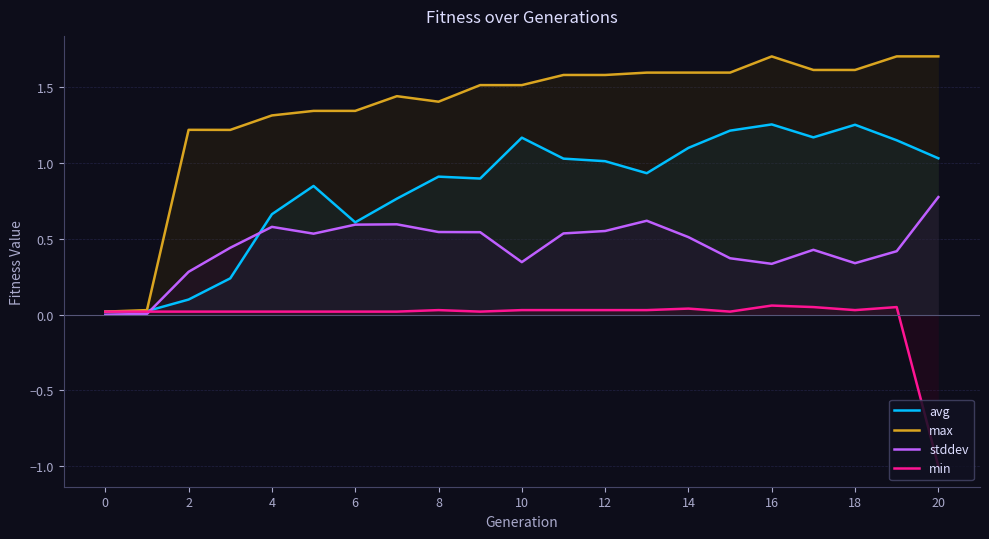

How many interior local valleys does the avg series have?

4